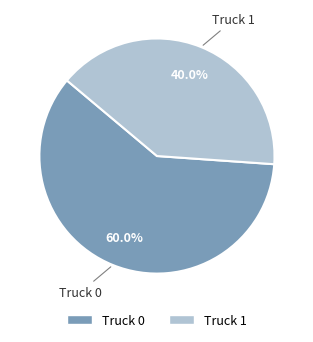

Which slice represents more than half of the pie?

Truck 0